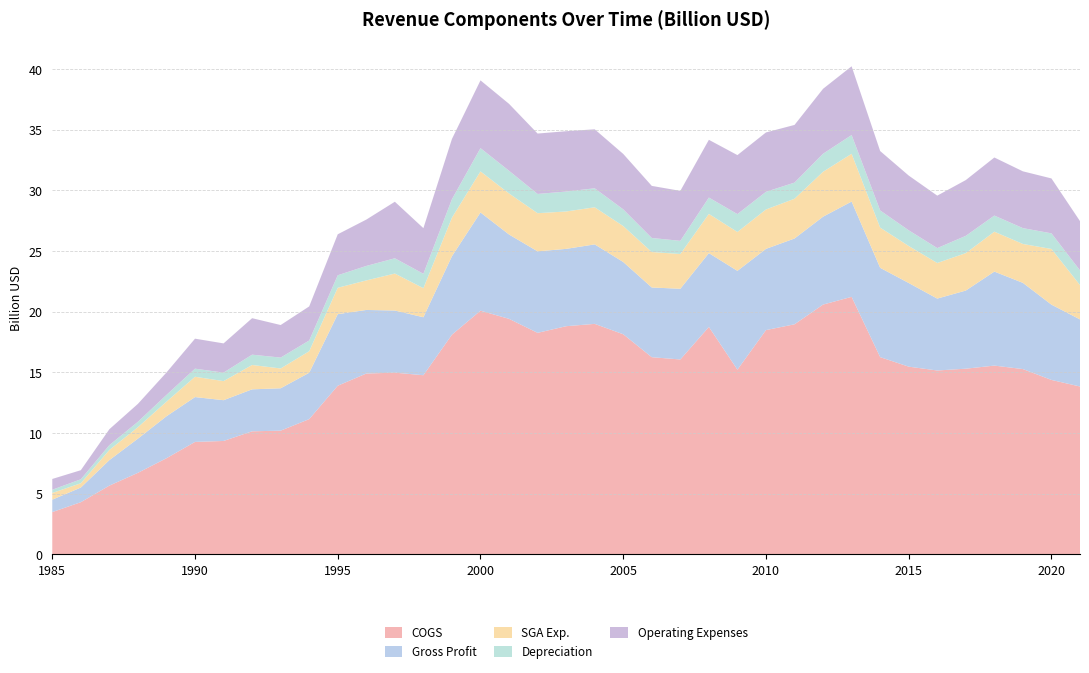

Reading right to left, what are all the values shown in this chart?

COGS: 13832000000	14373000000	15268000000	15555000000	15300000000	15152000000	15468000000	16254000000	21223000000	20587000000	18960000000	18482000000	15220000000	18742000000	16060000000	16248000000	18139000000	18996000000	18803000000	18256000000	19409000000	20082000000	18105000000	14761000000	14973000000	14901000000	13896000000	11143000000	10191000000	10137000000	9341000000	9263000000	7918000000	6715000000	5660000000	4293000000	3477000000
Gross Profit: 5531000000	6207000000	7108000000	7751000000	6443000000	5927000000	6897000000	7363000000	7857000000	7246000000	7074000000	6697000000	8146000000	6087000000	5830000000	5747000000	5958000000	6552000000	6376000000	6720000000	6954000000	8098000000	6468000000	4780000000	5123000000	5242000000	5901000000	3823000000	3494000000	3461000000	3362000000	3697000000	3460000000	2818000000	2103000000	1207000000	1024900000
SGA Exp.: 2829000000	4591000000	3207000000	3290000000	3087000000	2936000000	3051000000	3314000000	3937000000	3703000000	3277000000	3248000000	3206000000	3233000000	2865000000	2923000000	2963000000	3059000000	3083000000	3144000000	3384000000	3387000000	3181000000	2397000000	3049000000	2434000000	2175000000	1774000000	1633000000	2008000000	1574000000	1674000000	1200000000	944000000	836000000	355000000	551000000
Depreciation: 1210000000	1287000000	1306000000	1328000000	1423000000	1227000000	1294000000	1414000000	1547000000	1486000000	1332000000	1456000000	1472000000	1347000000	1086000000	1158000000	1376000000	1565000000	1644000000	1587000000	1870000000	1916000000	1520000000	1186000000	1258000000	1194000000	1031000000	885000000	898000000	850000000	700000000	667000000	559000000	446000000	398000000	326000000	267000000
Operating Expenses: 4065000000	4529000000	4683000000	4789000000	4599000000	4327000000	4513000000	4900000000	5669000000	5355000000	4755000000	4896000000	4866000000	4762000000	4120000000	4296000000	4572000000	4866000000	4974000000	4980000000	5519000000	5590000000	4967000000	3764000000	4662000000	3822000000	3380000000	2810000000	2684000000	3008000000	2409000000	2474000000	1850000000	1479000000	1313000000	750000000	889000000